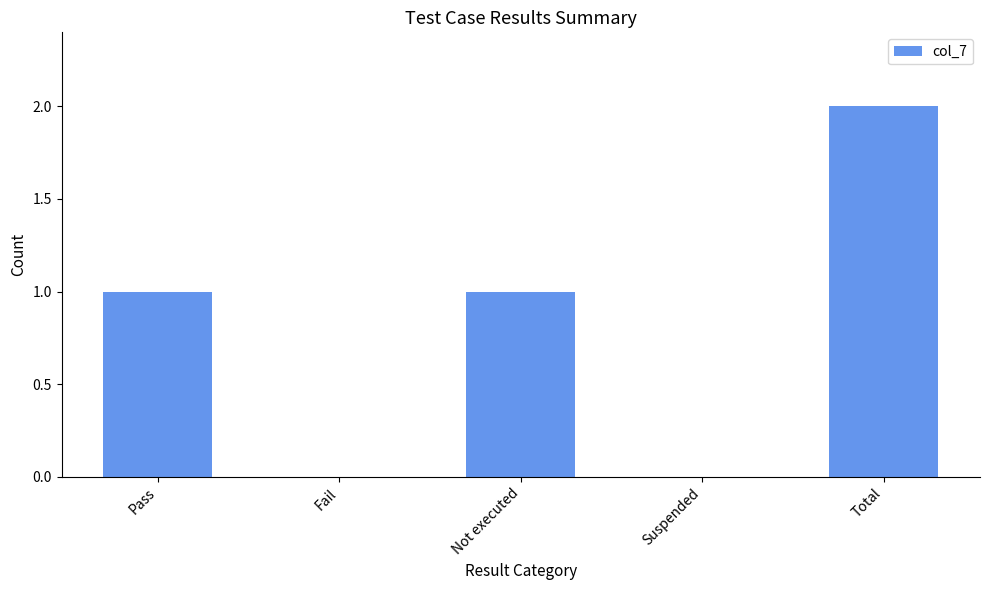

Between Total and Not executed, which is larger?

Total